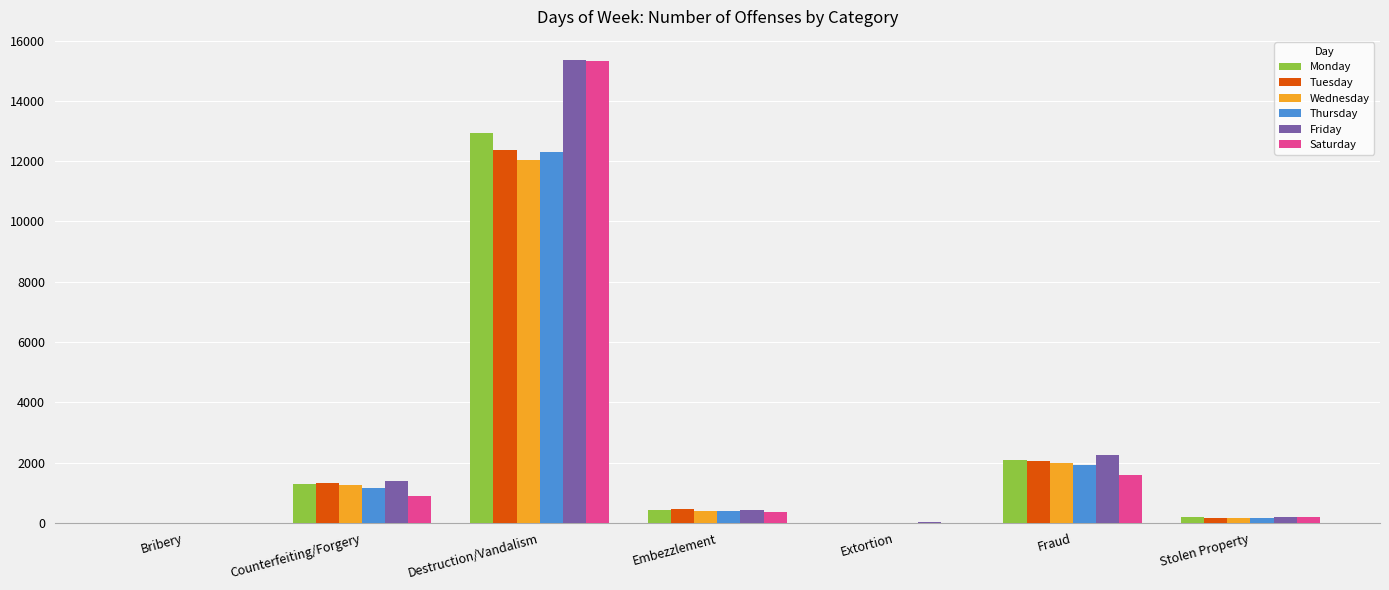

Which series changed the most between Counterfeiting/Forgery and Destruction/Vandalism?

Saturday